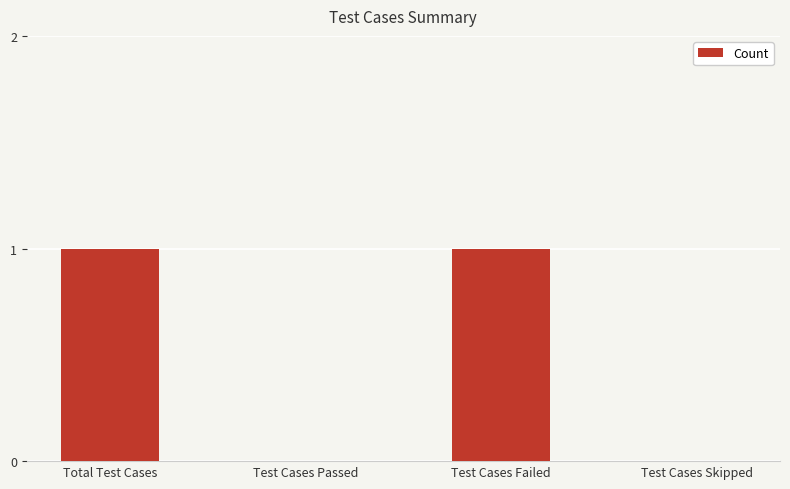

Count the number of categories in the chart.

4